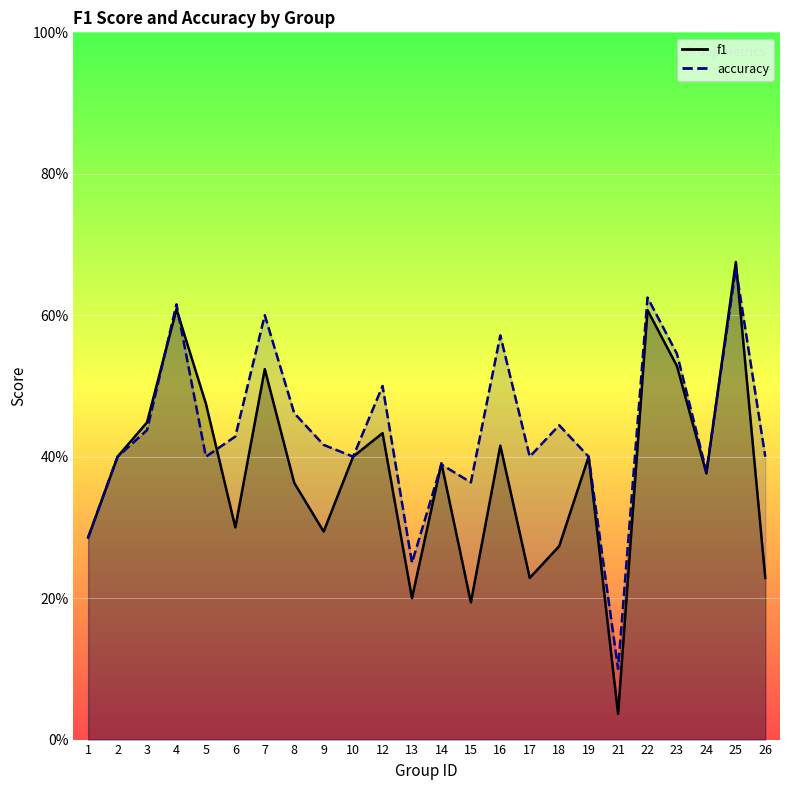

Rank the series by their maximum value, from lowest to highest.

accuracy, f1